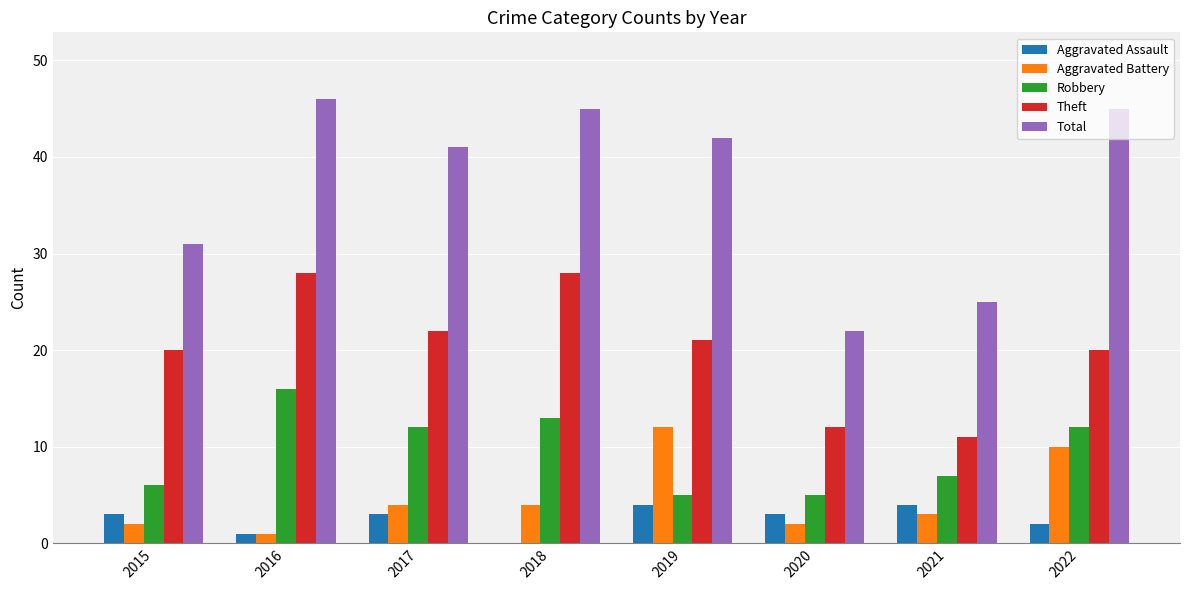

Reading right to left, what are all the values shown in this chart?

Aggravated Assault: 2022=2	2021=4	2020=3	2019=4	2018=0	2017=3	2016=1	2015=3
Aggravated Battery: 2022=10	2021=3	2020=2	2019=12	2018=4	2017=4	2016=1	2015=2
Robbery: 2022=12	2021=7	2020=5	2019=5	2018=13	2017=12	2016=16	2015=6
Theft: 2022=20	2021=11	2020=12	2019=21	2018=28	2017=22	2016=28	2015=20
Total: 2022=45	2021=25	2020=22	2019=42	2018=45	2017=41	2016=46	2015=31